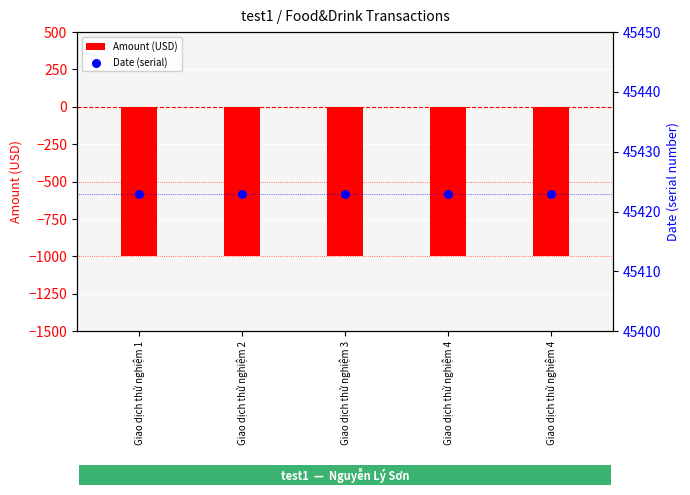

Which series contains the highest Y value?

Date (serial)